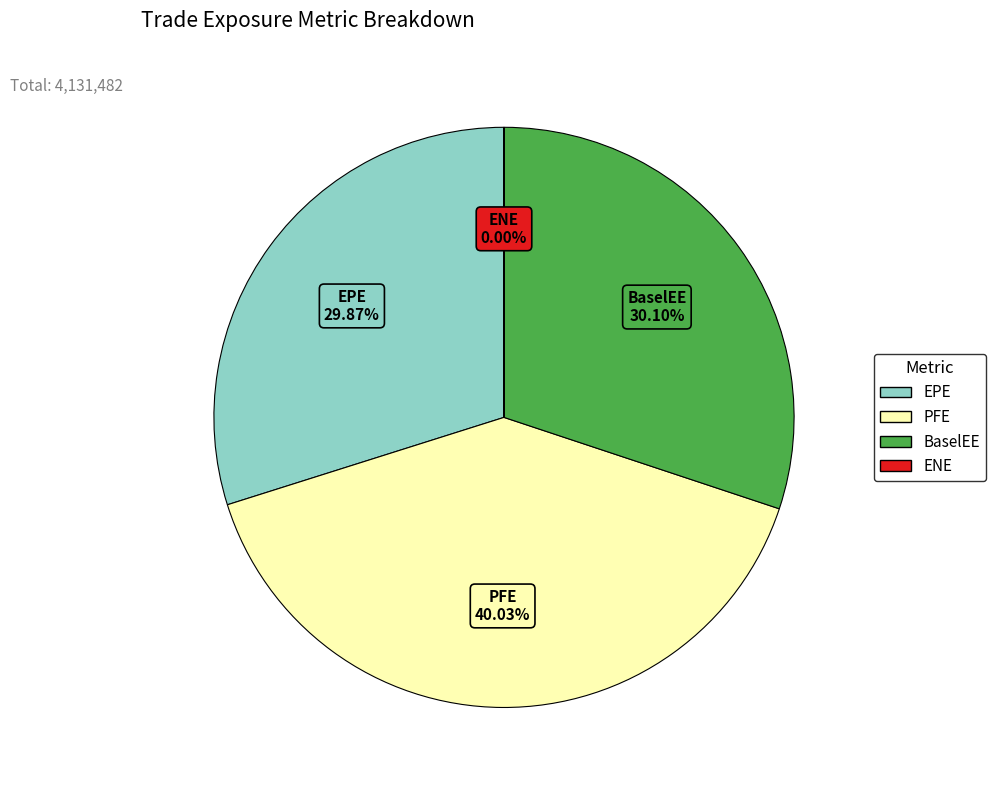

What is the ratio of the value at PFE to the value at EPE?

1.3